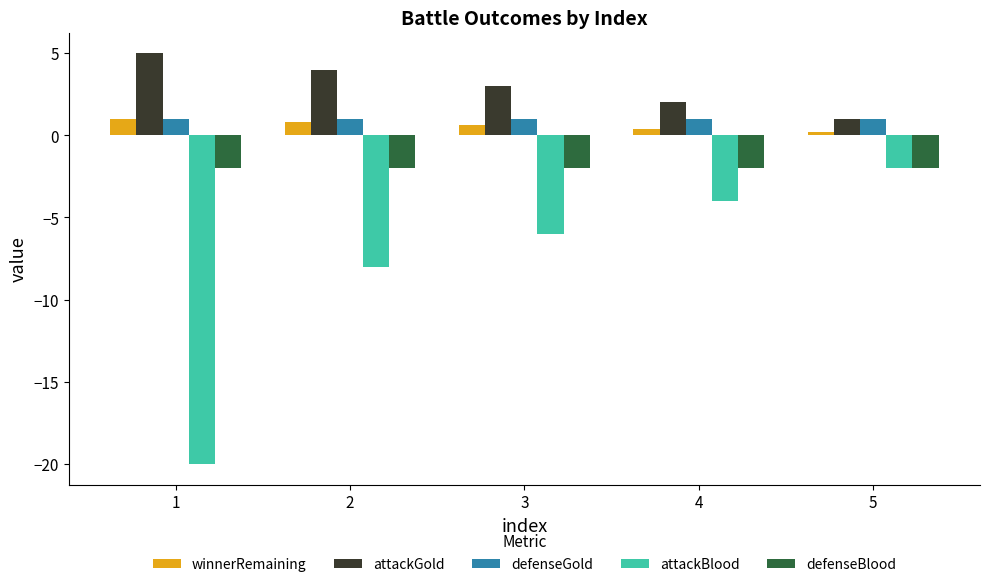

At which label does attackGold reach its minimum?

5